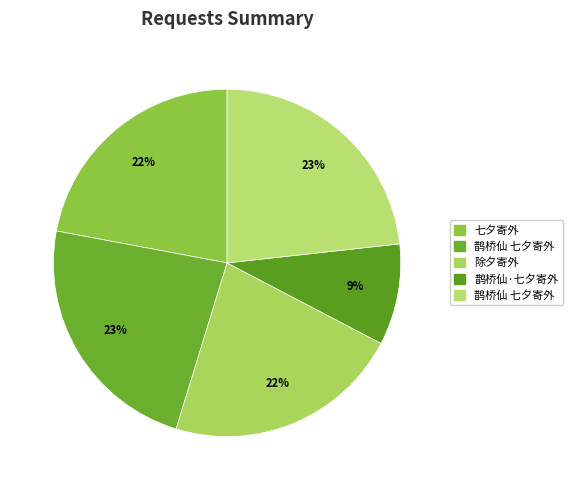

Is there any slice that represents more than half of the pie?

No